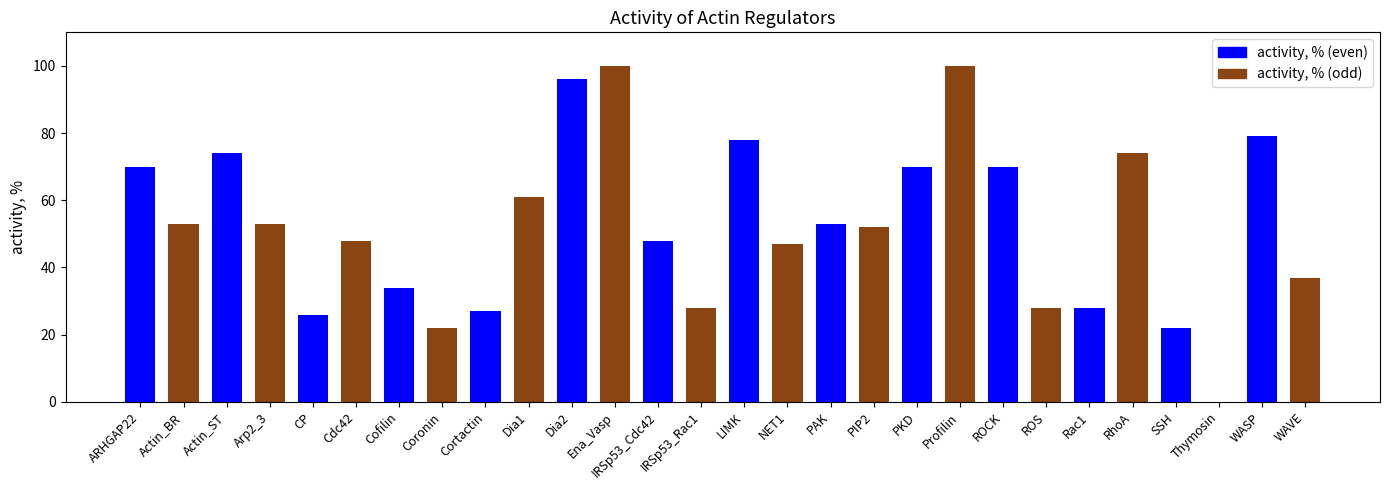

What value does the data have at Actin_BR?

53